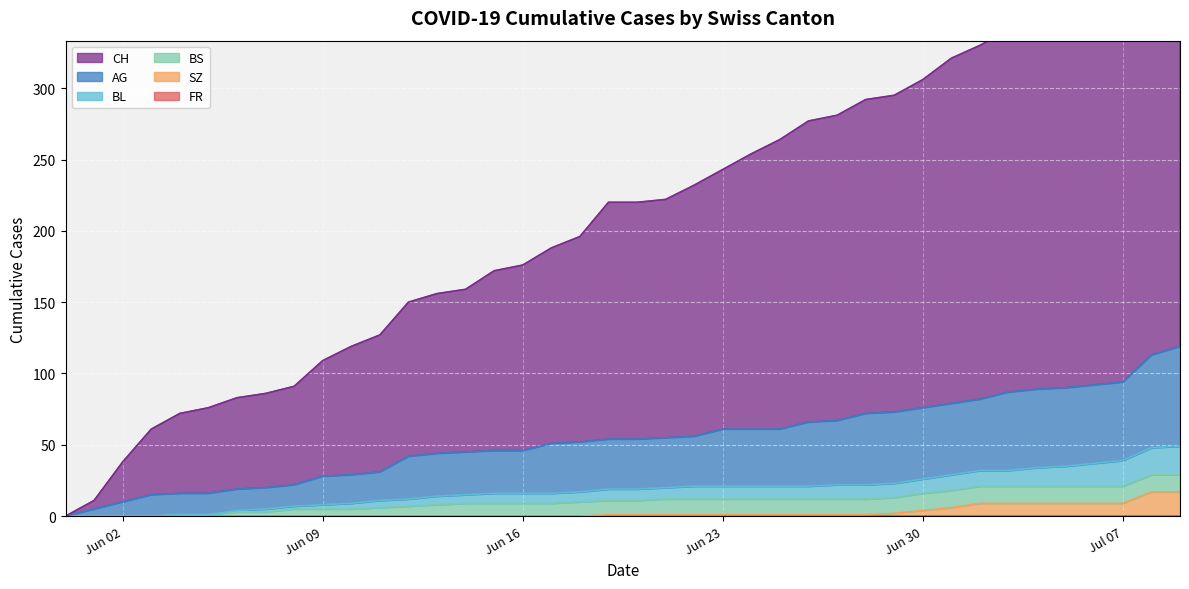

What is the sum of all SZ values?

110